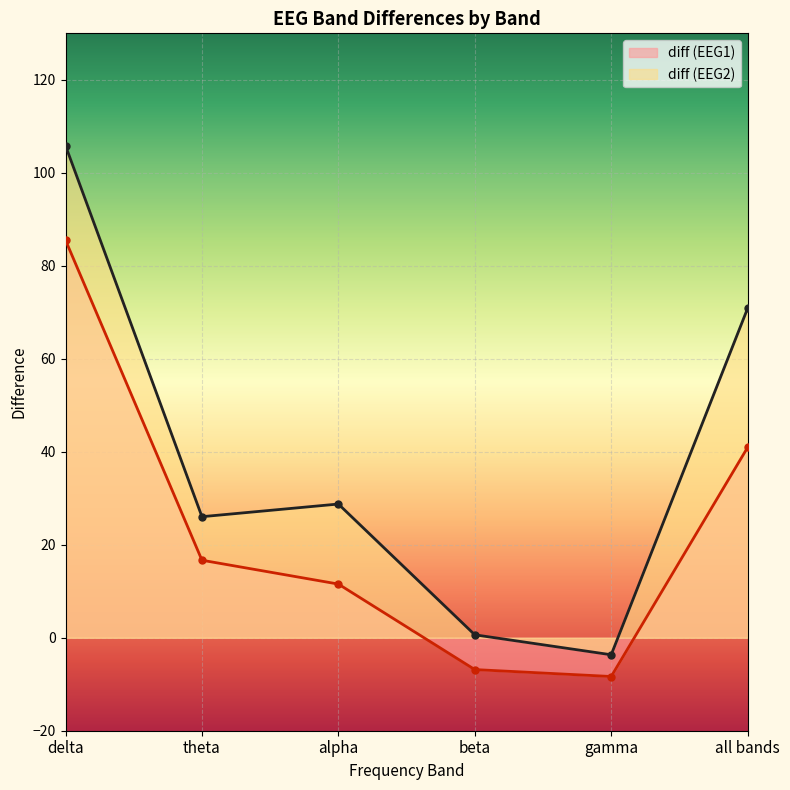

What are all the series names shown in the legend?

diff (EEG1), diff (EEG2)